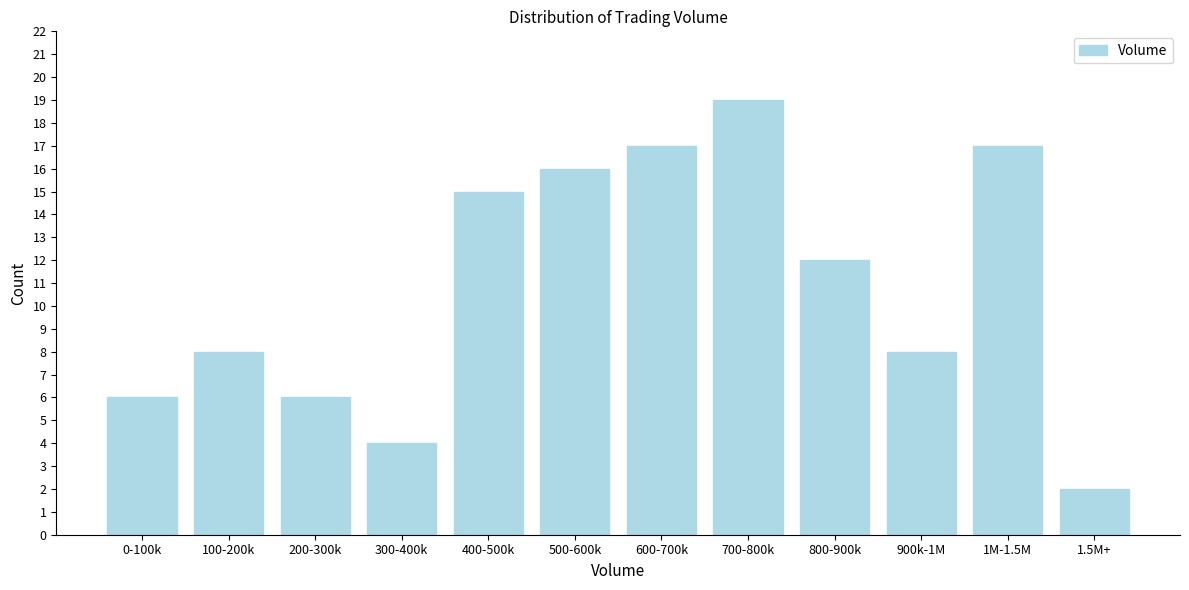

Reading right to left, what are all the values shown in this chart?

1.5M+=2	1M-1.5M=17	900k-1M=8	800-900k=12	700-800k=19	600-700k=17	500-600k=16	400-500k=15	300-400k=4	200-300k=6	100-200k=8	0-100k=6